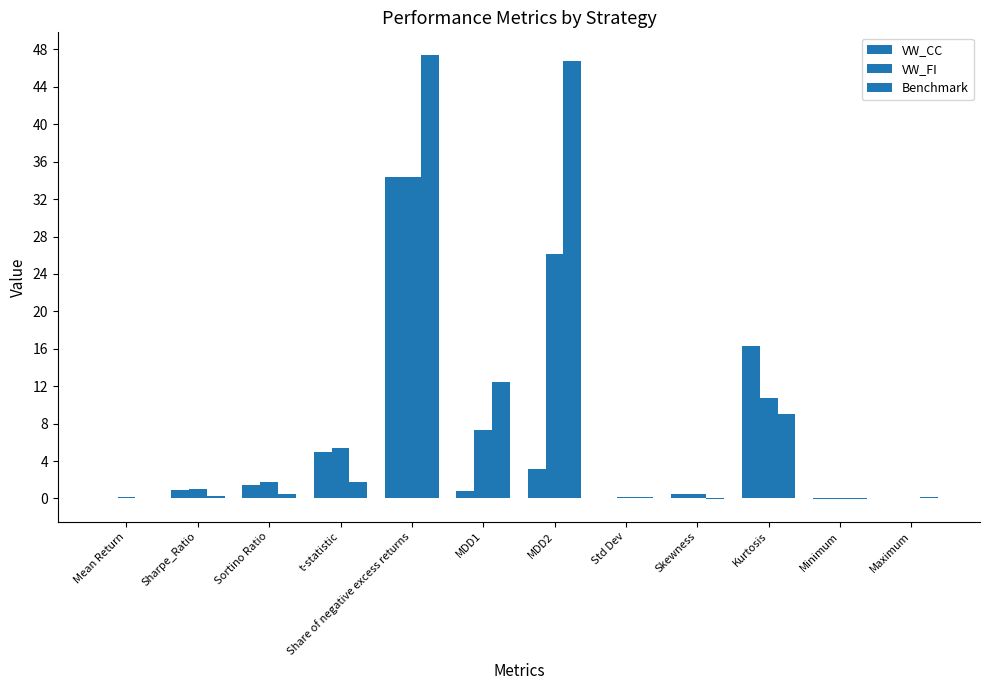

What is the label of the 1st bar from the left?

Mean Return